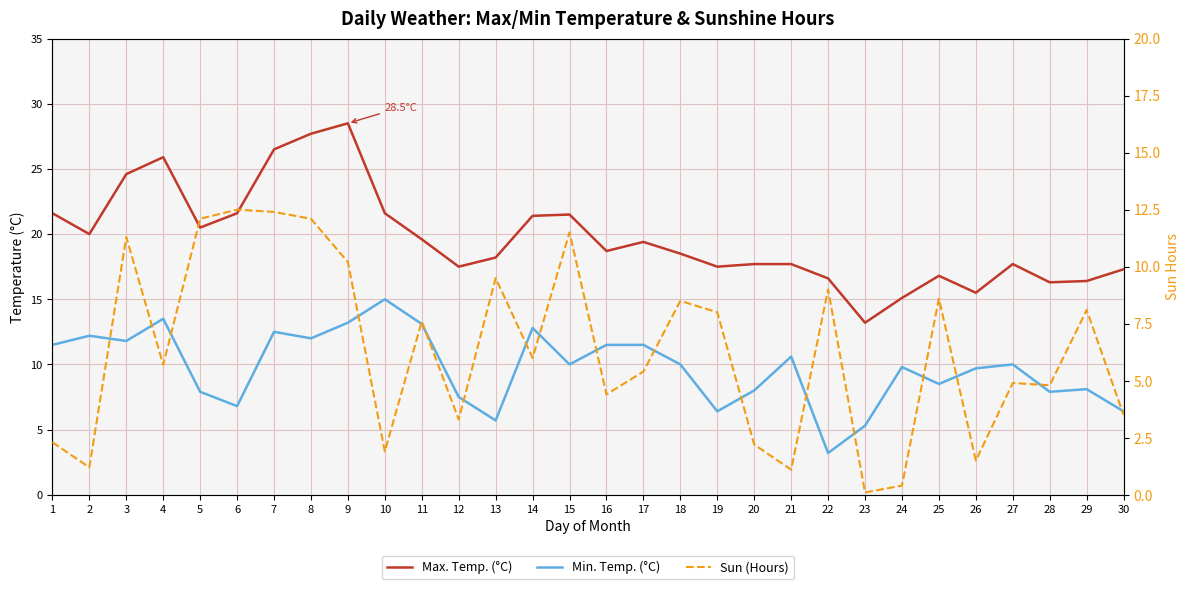

What is the sum of the Sun (Hours) values at 5 and 15?

23.6